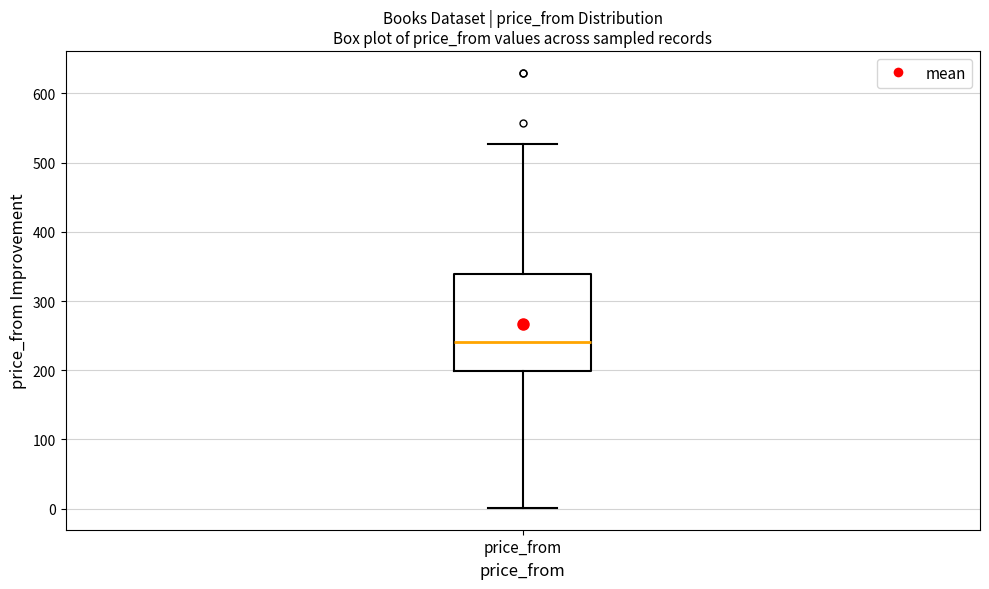

Where does the median line of the box for price_from sit on the y-axis? The values are not printed on the chart, so give them approximately, as read against the axis.

240